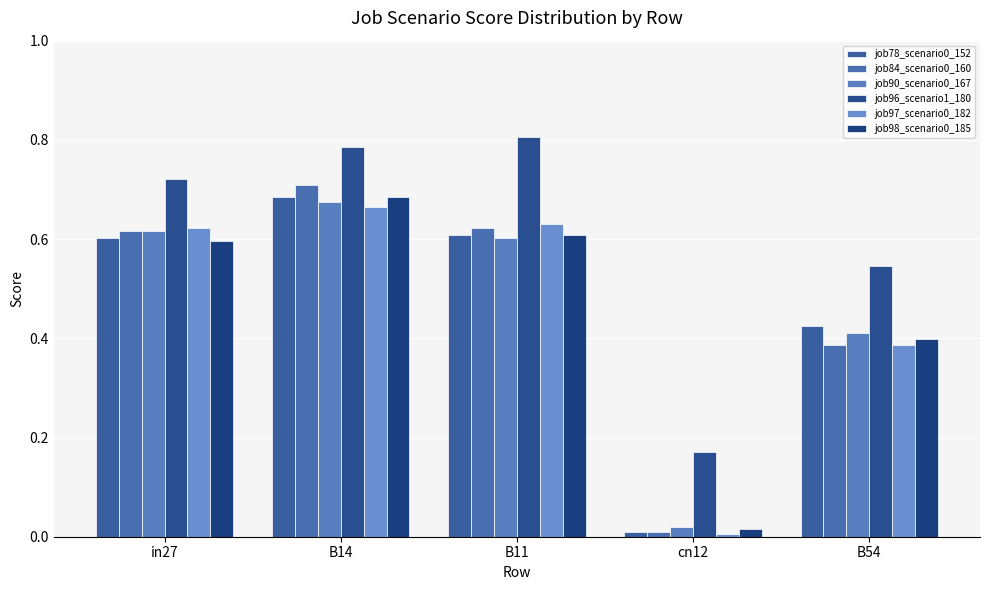

What is the sum of all job98_scenario0_185 values?

2.3